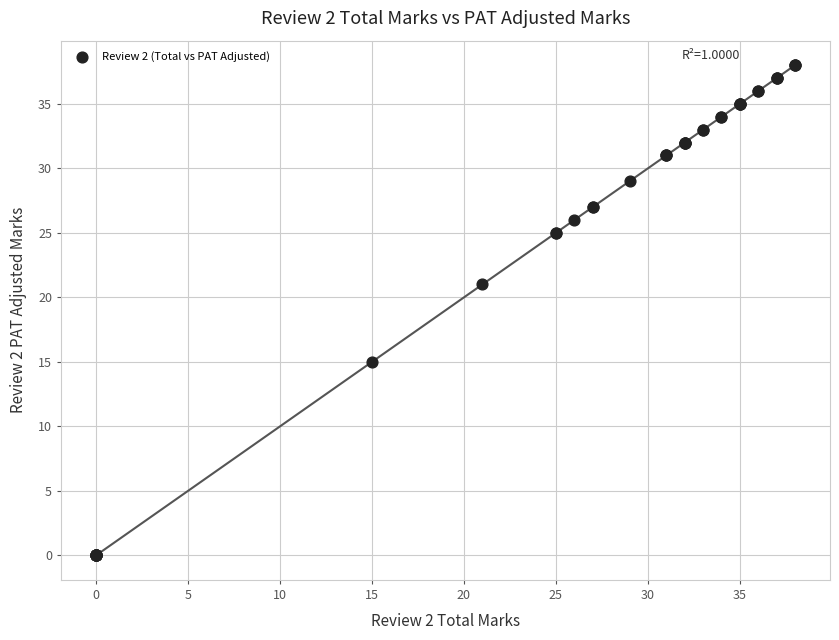

What Y value in the scatter plot is closest to 19?

21